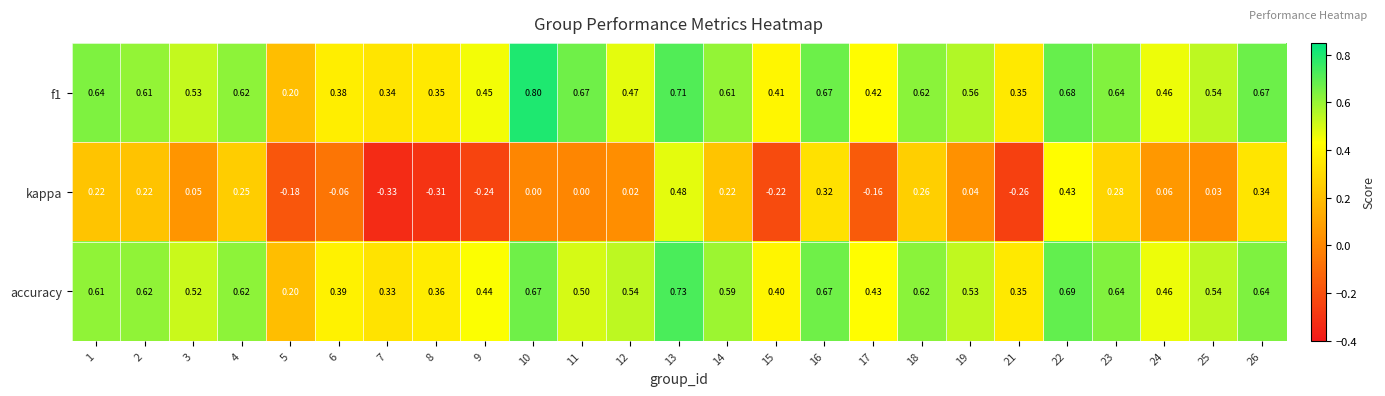

Between 7 and 14, which series saw the biggest shift?

kappa